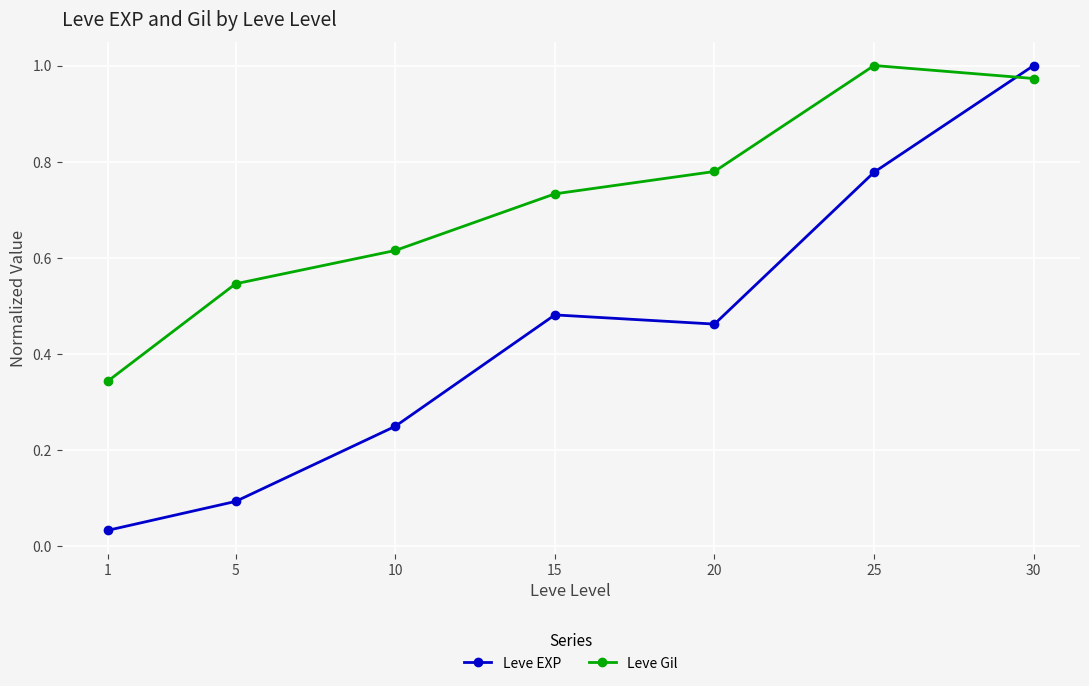

Does the chart display data point markers on the line(s)?

Yes